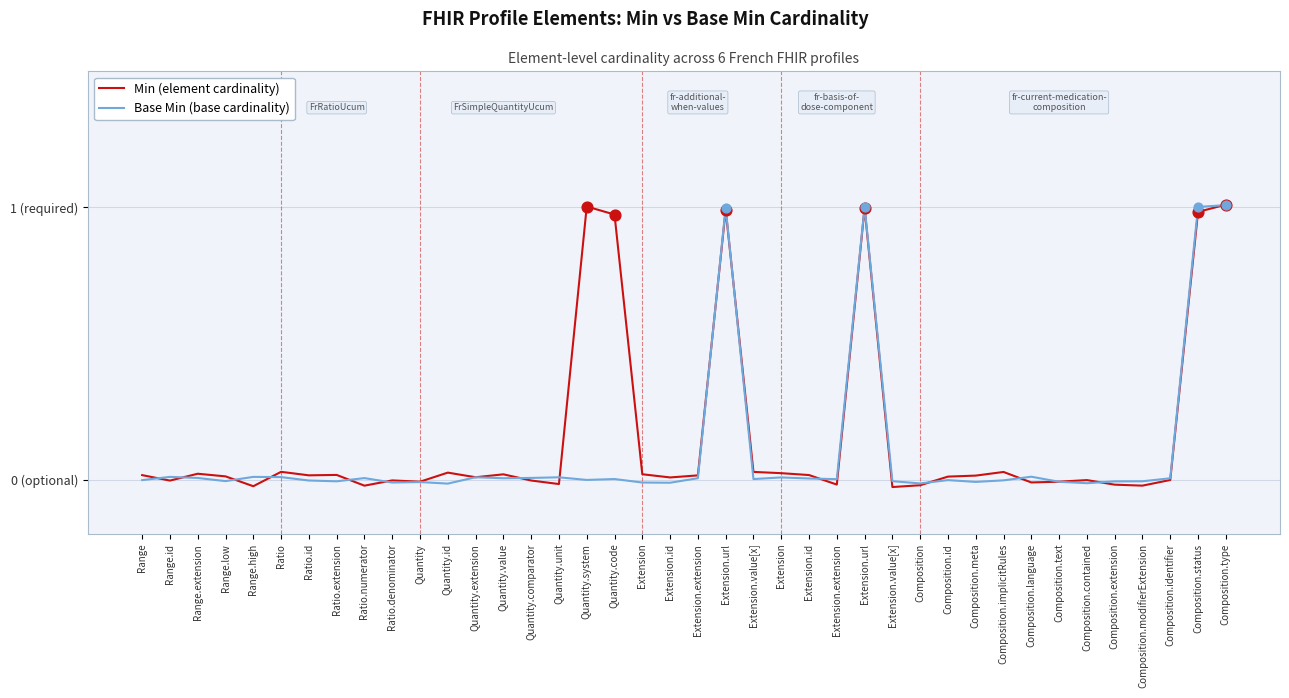

At which category is the sum across all series the highest?

Composition.type